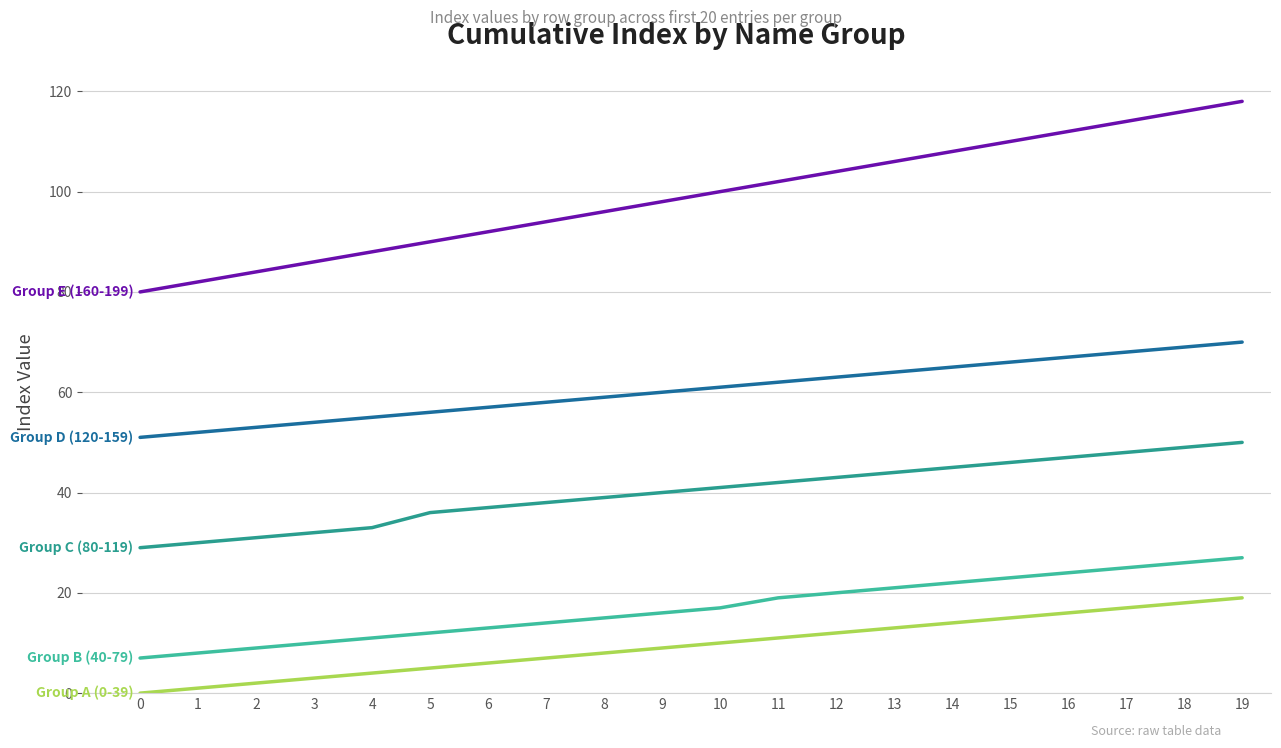

What is the greatest value displayed?

118